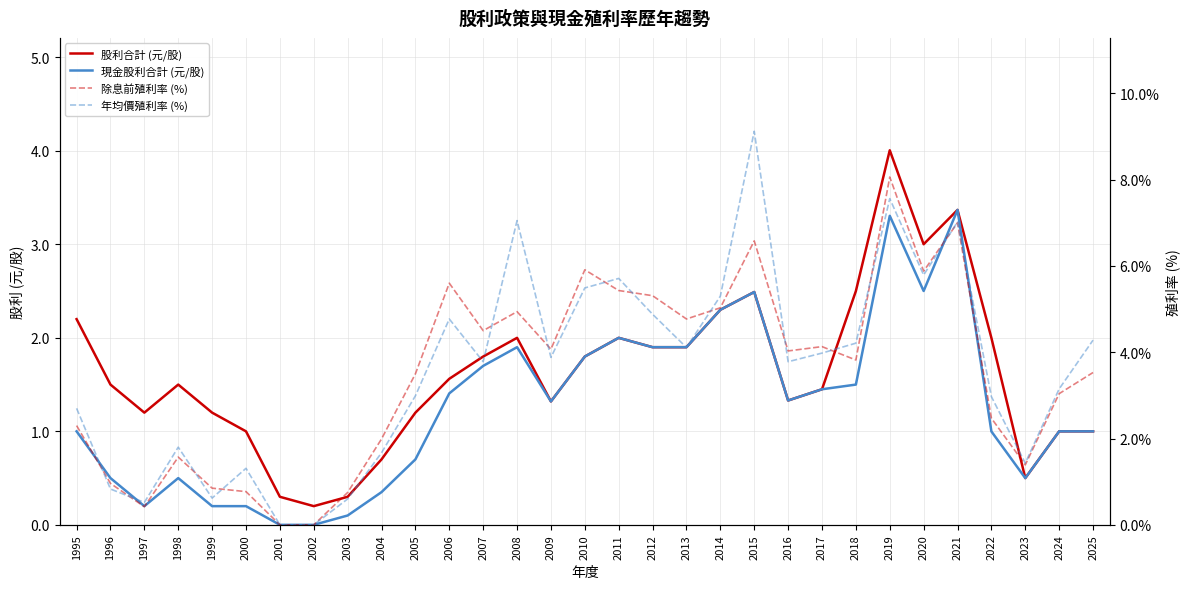

What is the difference between the maximum and minimum values in the 股利合計 (元/股) series?

3.8